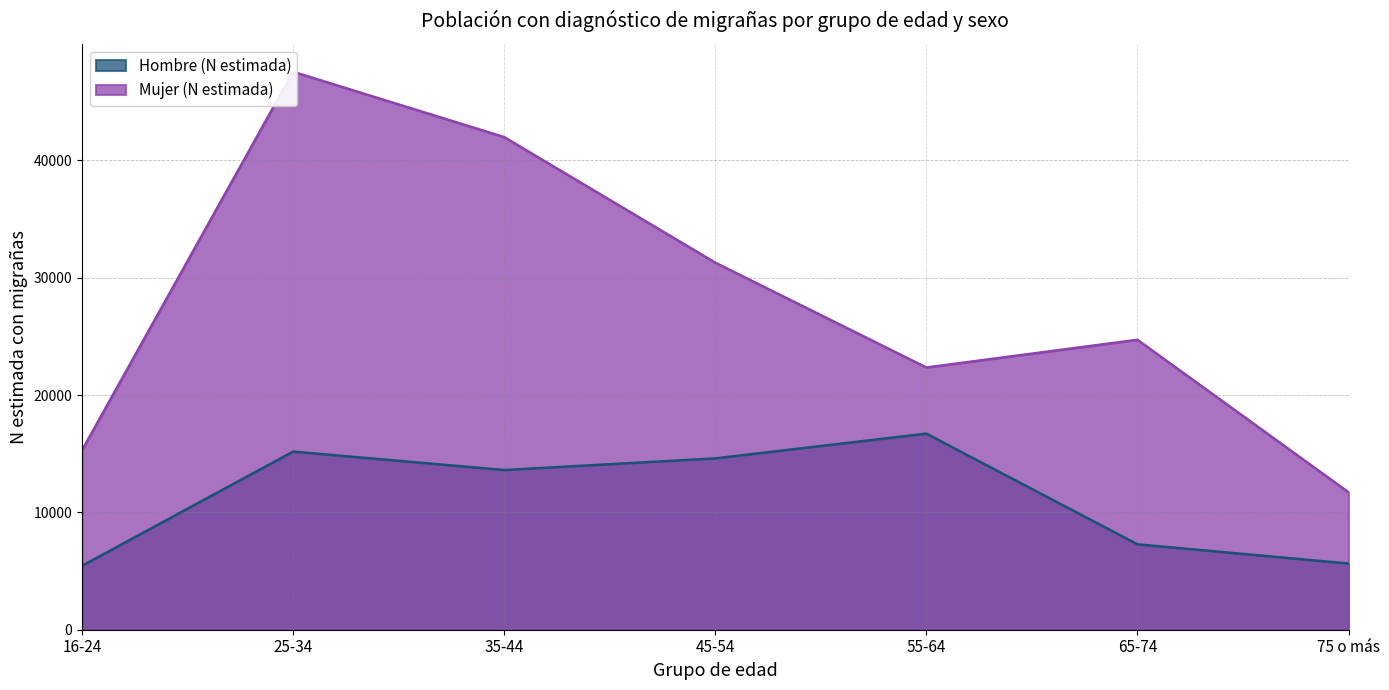

Which has a higher value, 16-24 or 75 o más?

75 o más